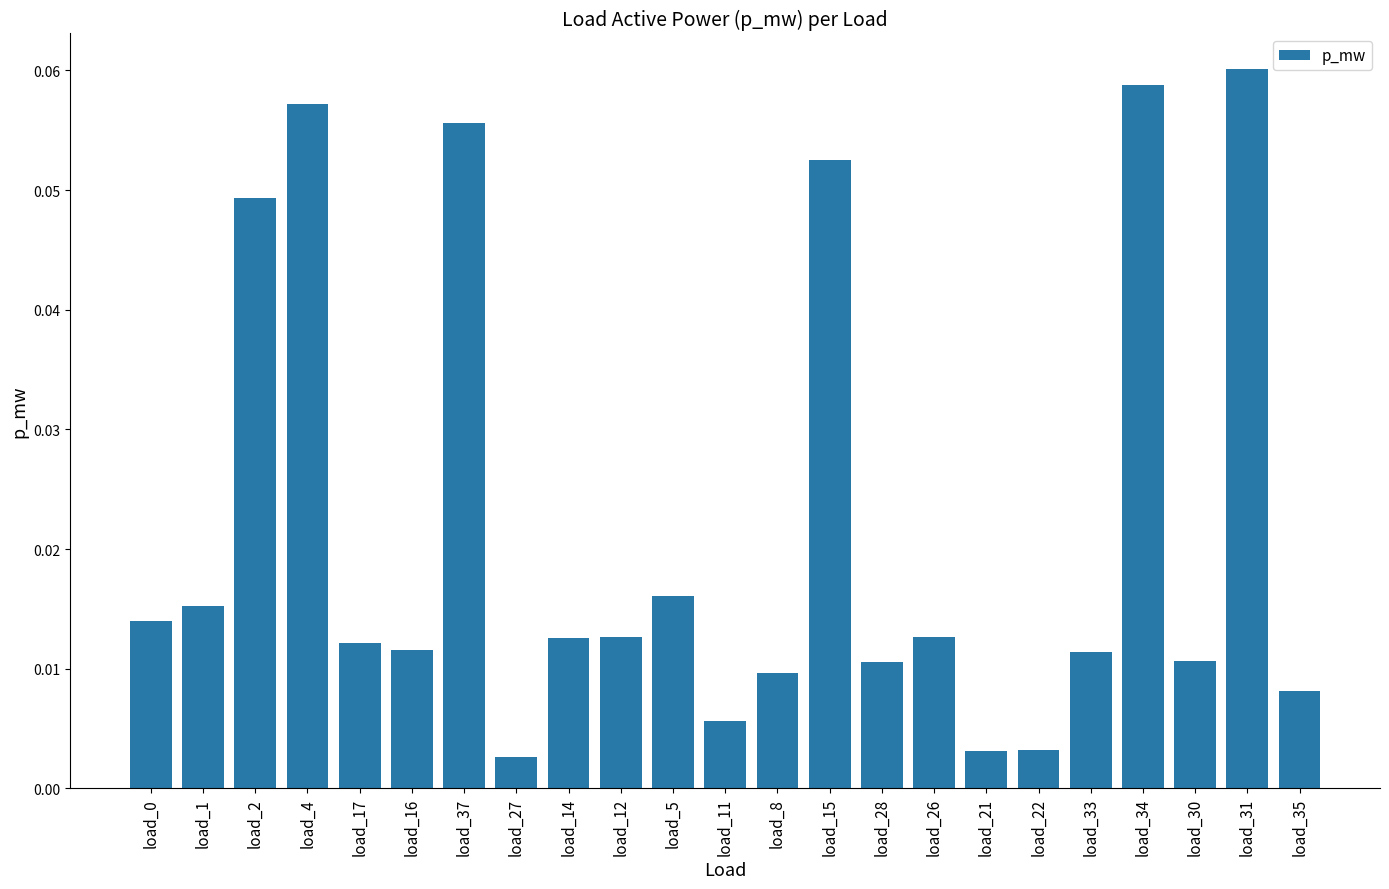

Which has a higher value, load_1 or load_33?

load_1